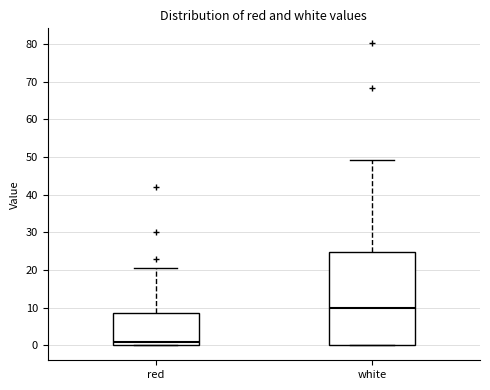

Which box's median line is the highest?

white